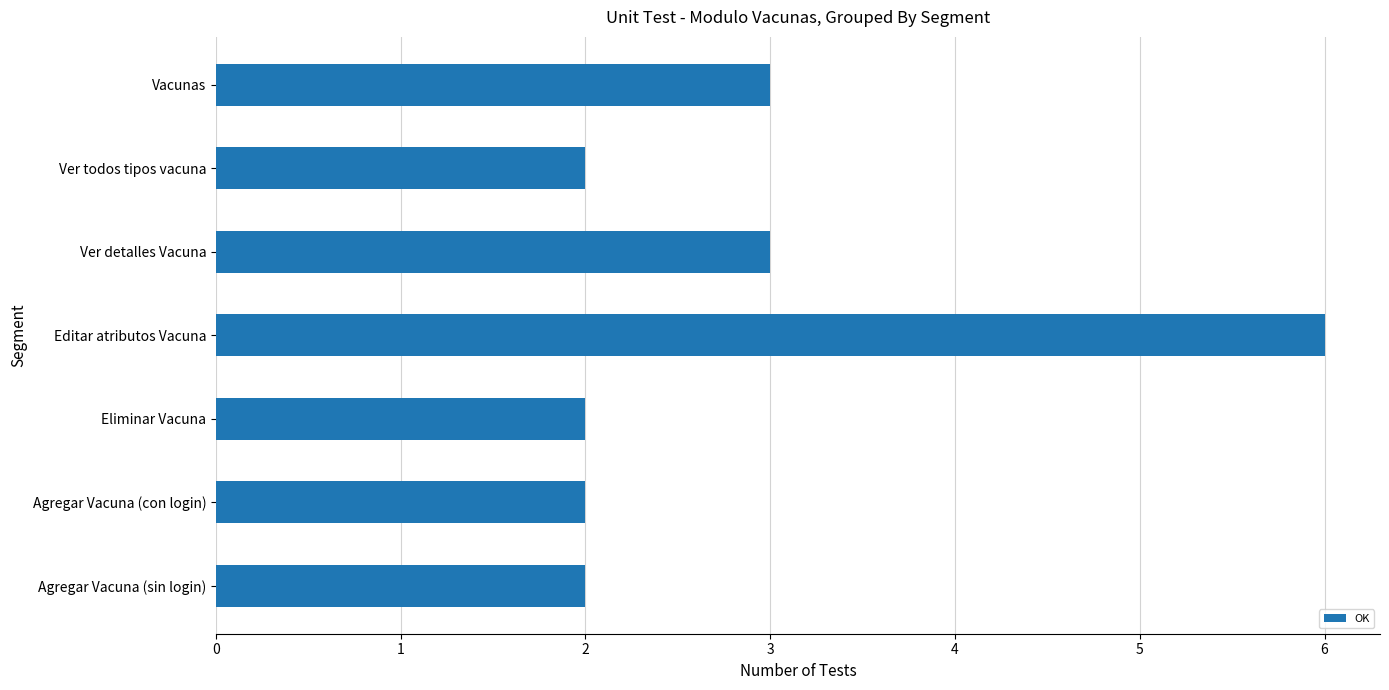

At which category does the chart reach its peak across all series?

Editar atributos Vacuna